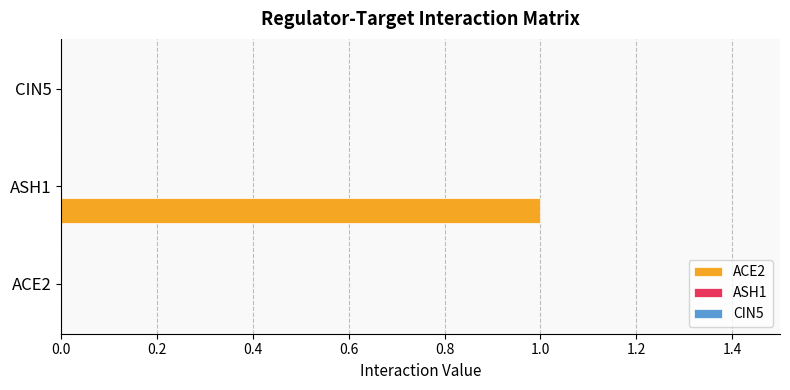

Are the bars horizontal?

Yes